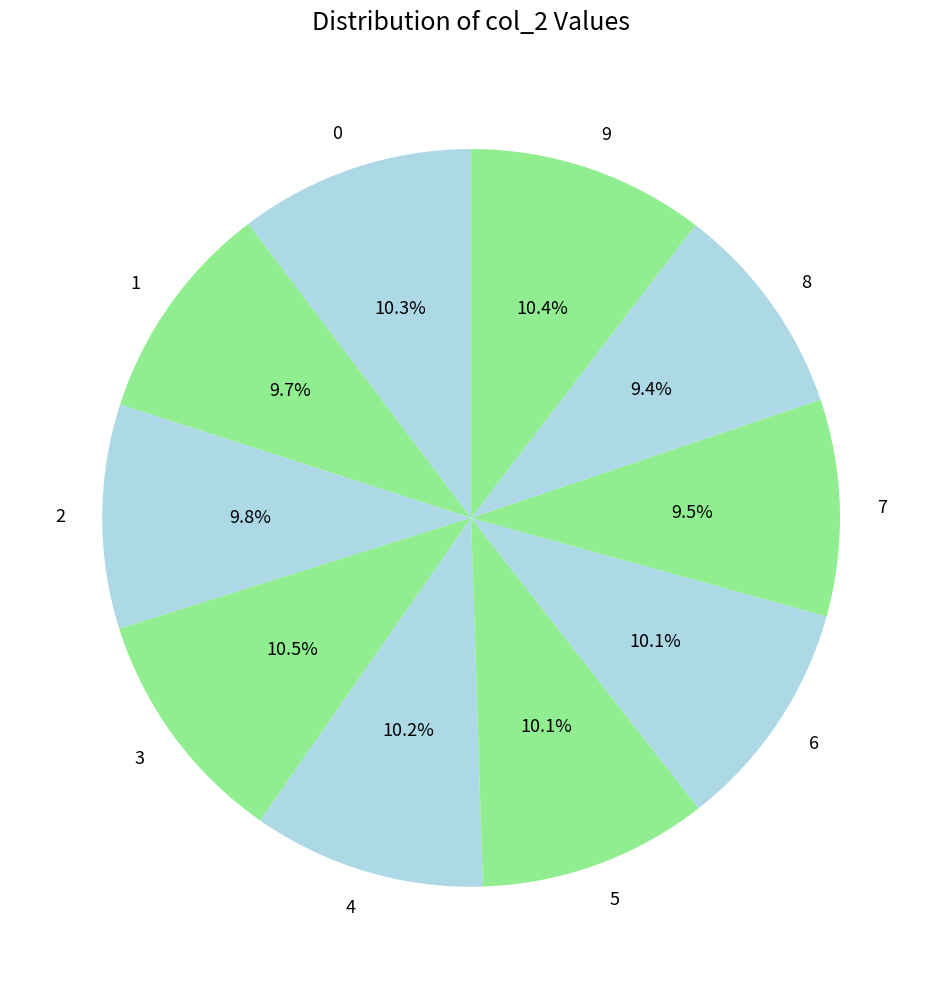

Count the number of slices in the pie.

10